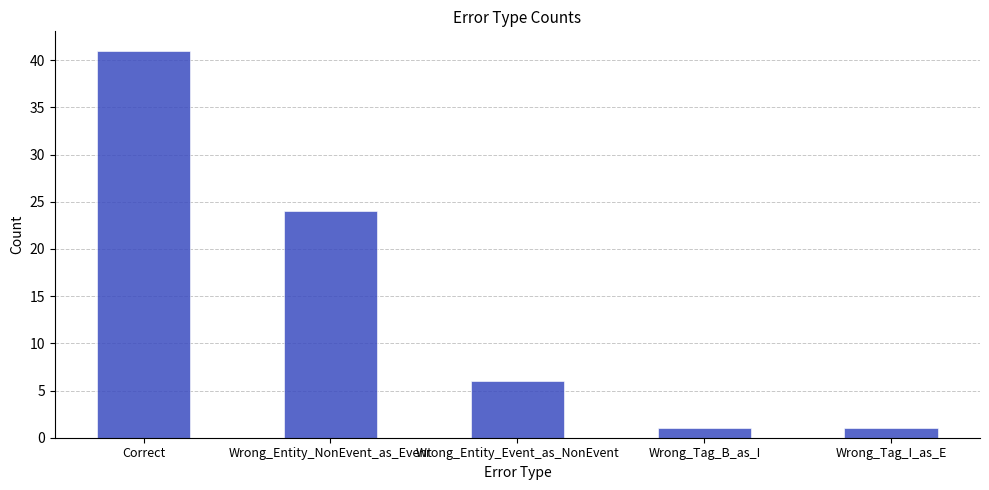

What is the change in value from Correct to Wrong_Entity_NonEvent_as_Event?

-17